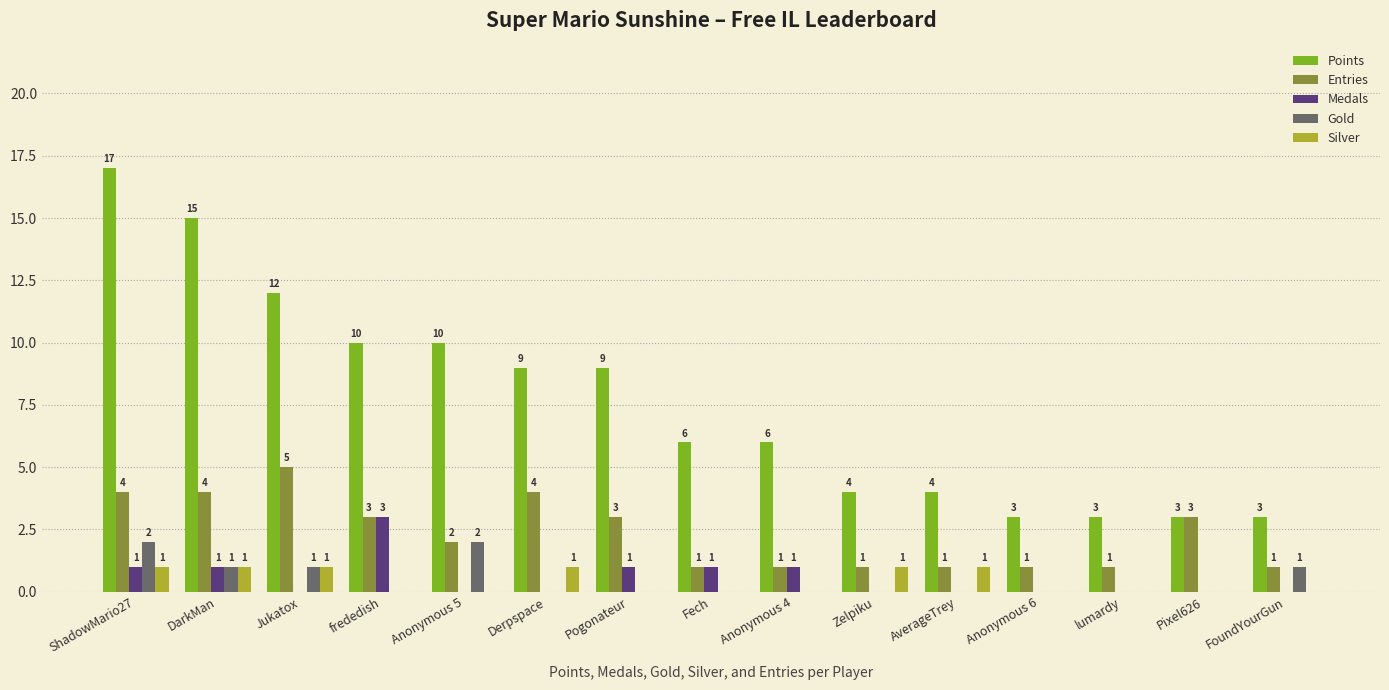

At which category is the sum across all series the highest?

ShadowMario27